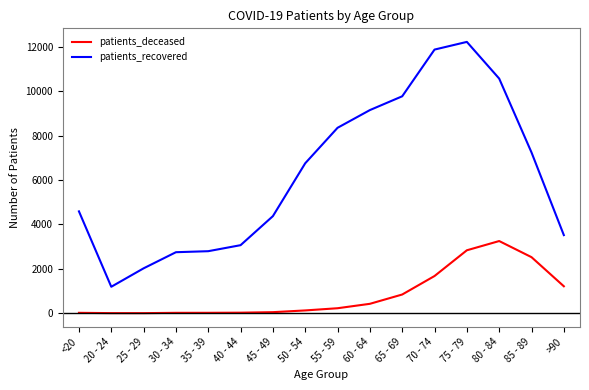

What are all the series names shown in the legend?

patients_deceased, patients_recovered